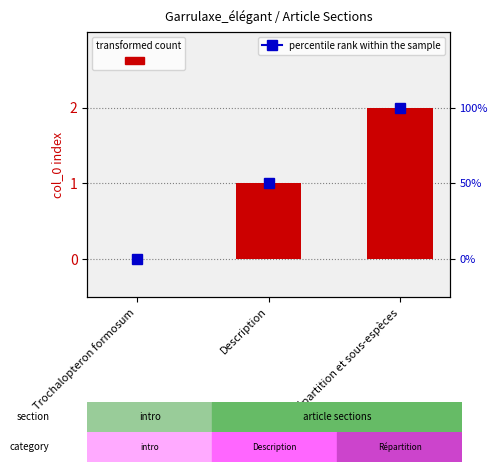

Approximately how many times larger is the value at Description compared to Répartition et sous-espèces?

0.5